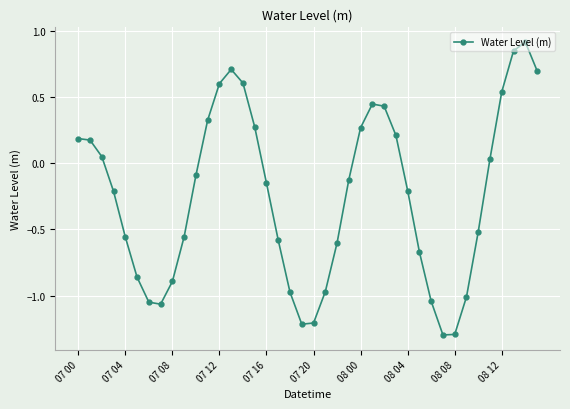

What is the greatest value displayed?

0.9